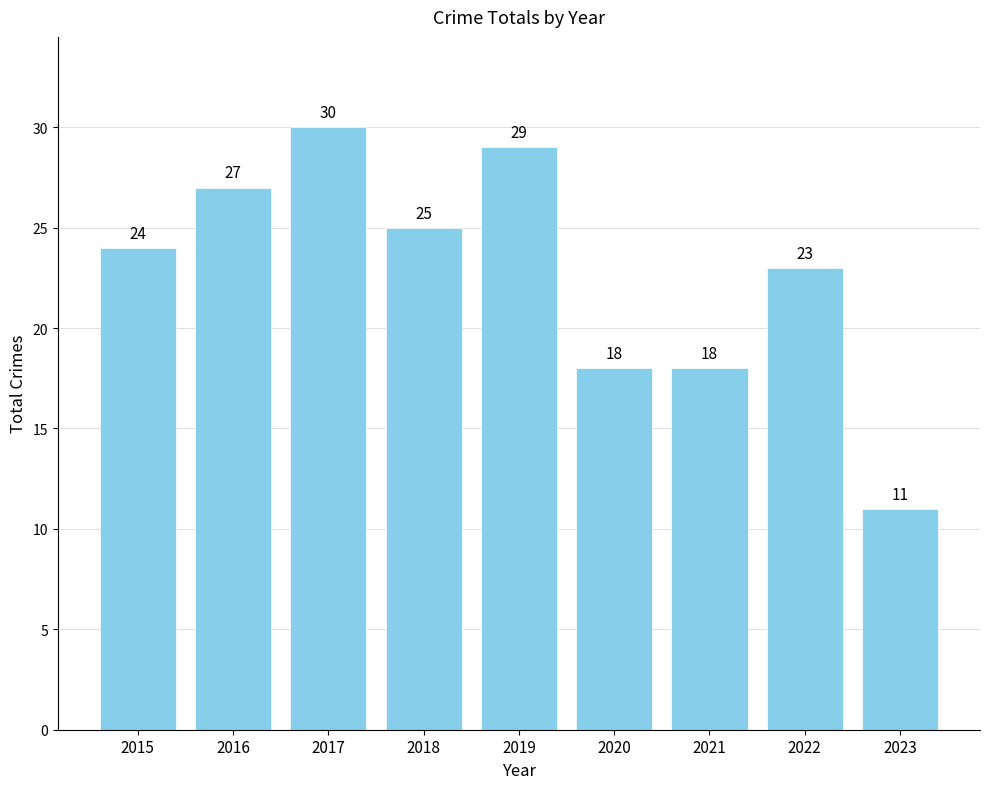

Between 2018 and 2016, which is larger?

2016